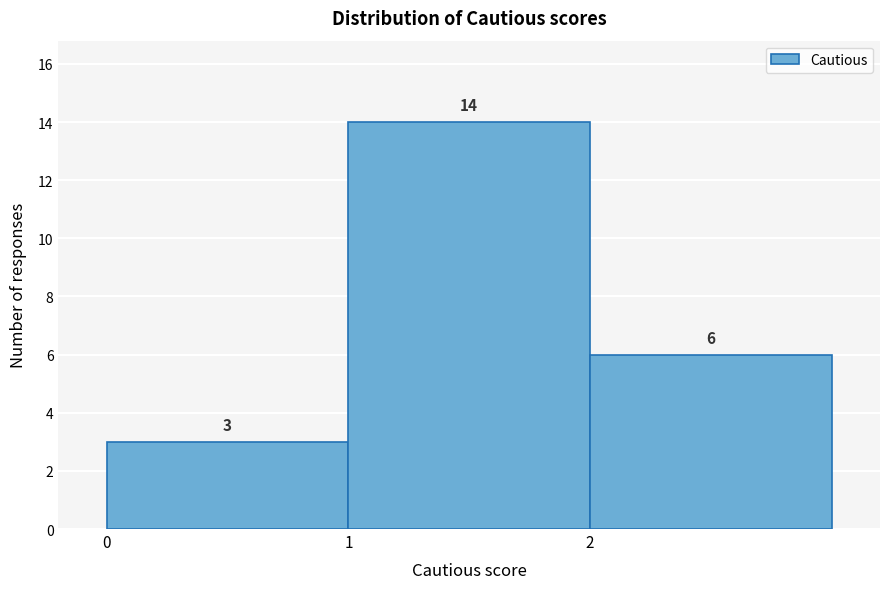

What is the height of the bar covering 1 to 2 on the x-axis?

14